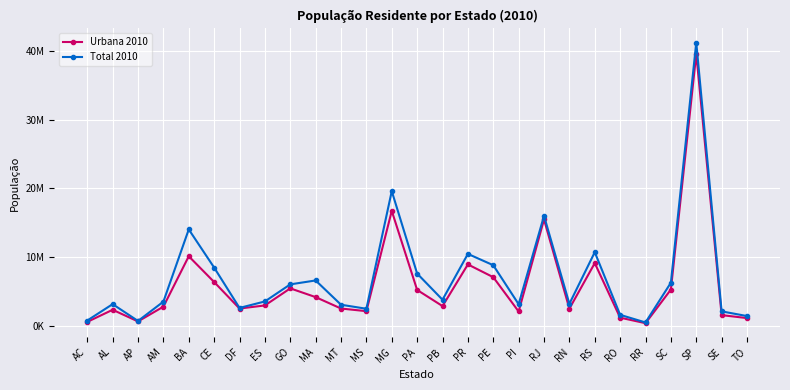

What is the total value across all series at SC?

11496349